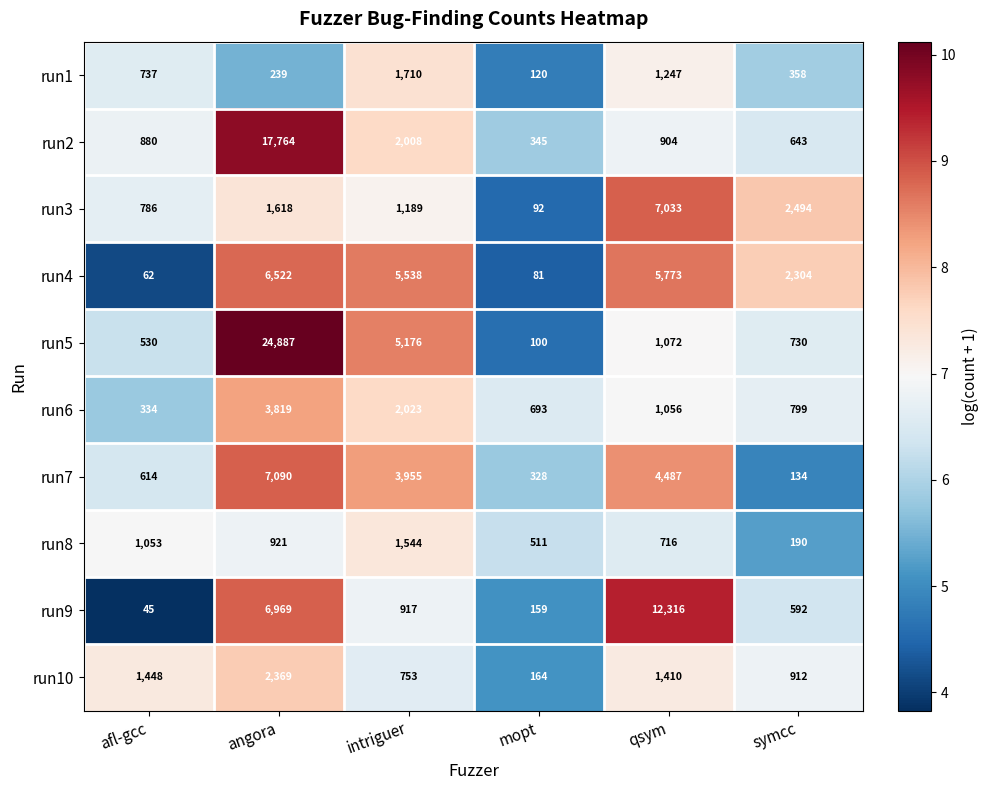

At which category does the chart reach its peak across all series?

angora